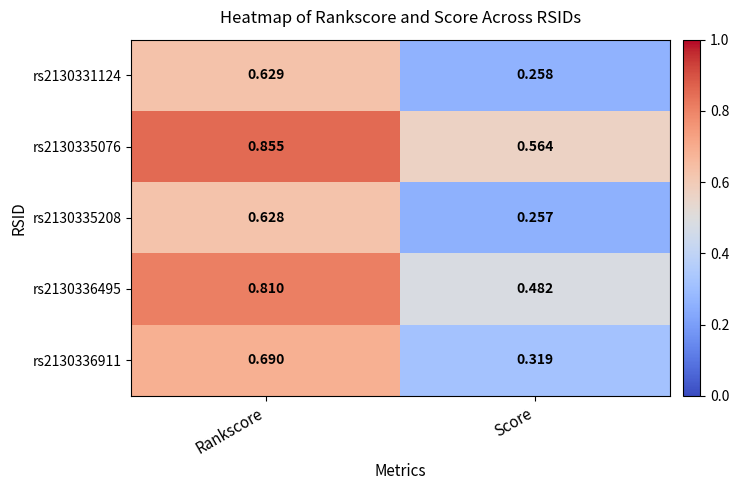

At which category is the sum across all series the highest?

Rankscore